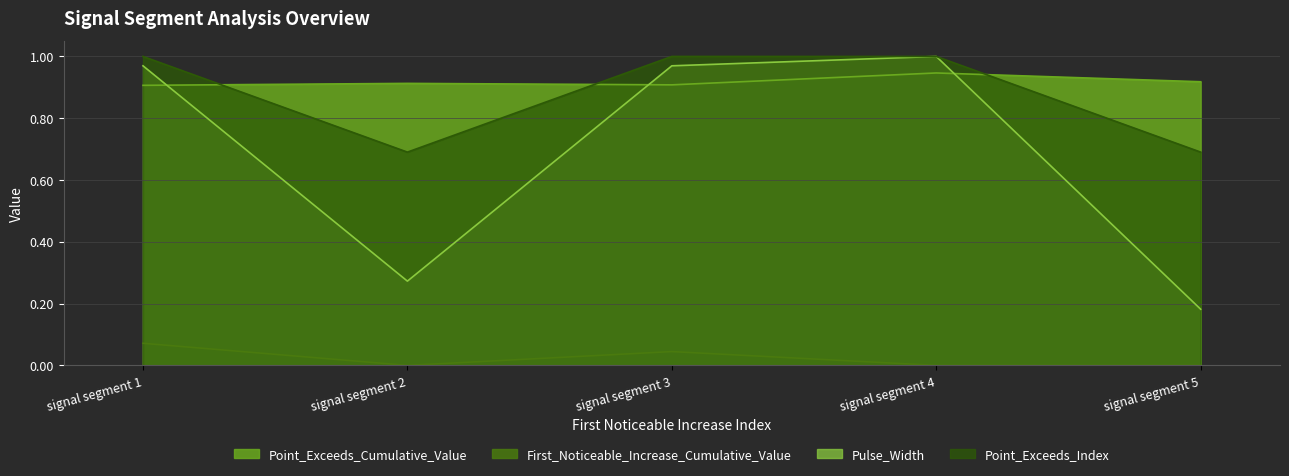

What is the approximate value of Pulse_Width at signal segment 5?

0.2